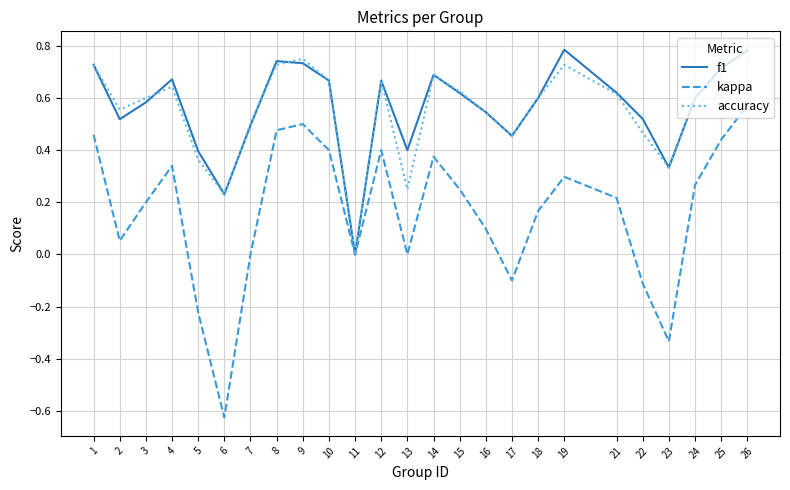

How many lines are shown in the chart?

3